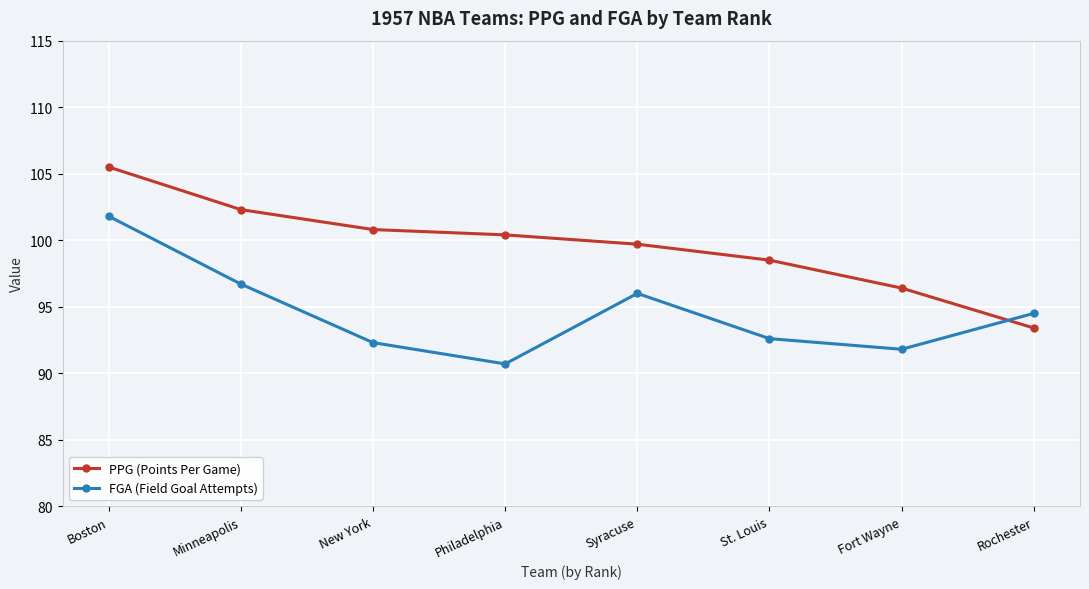

Is the value of FGA (Field Goal Attempts) at Syracuse greater than the value of PPG (Points Per Game) at Boston?

No